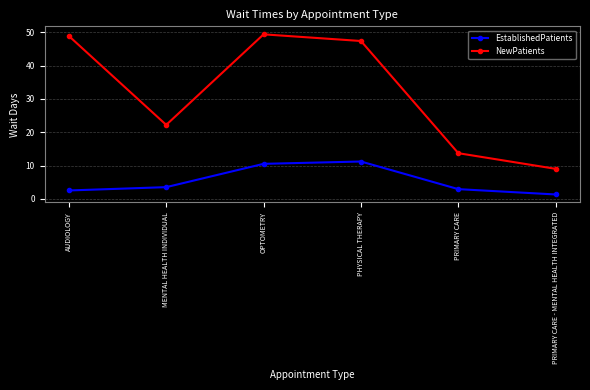

Which category has the lowest value across all series?

PRIMARY CARE - MENTAL HEALTH INTEGRATED